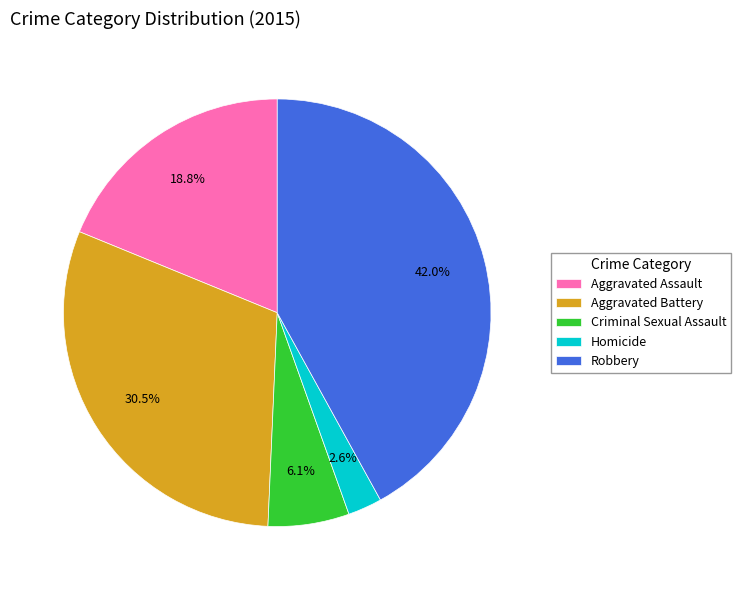

Approximately how many times larger is the value at Aggravated Battery compared to Criminal Sexual Assault?

5.0